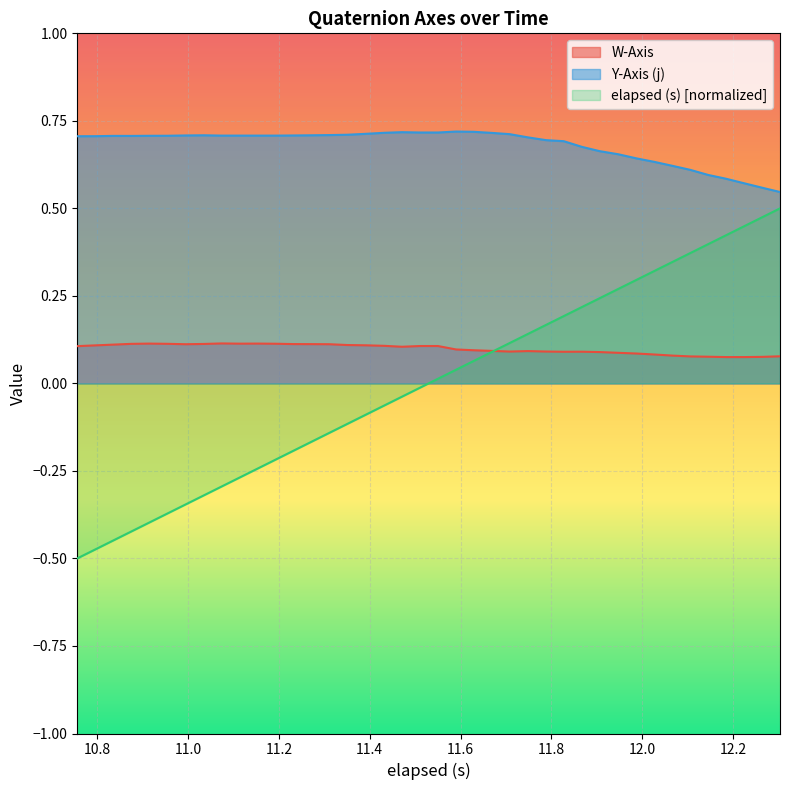

How many interior local peaks does the W-Axis series have?

5